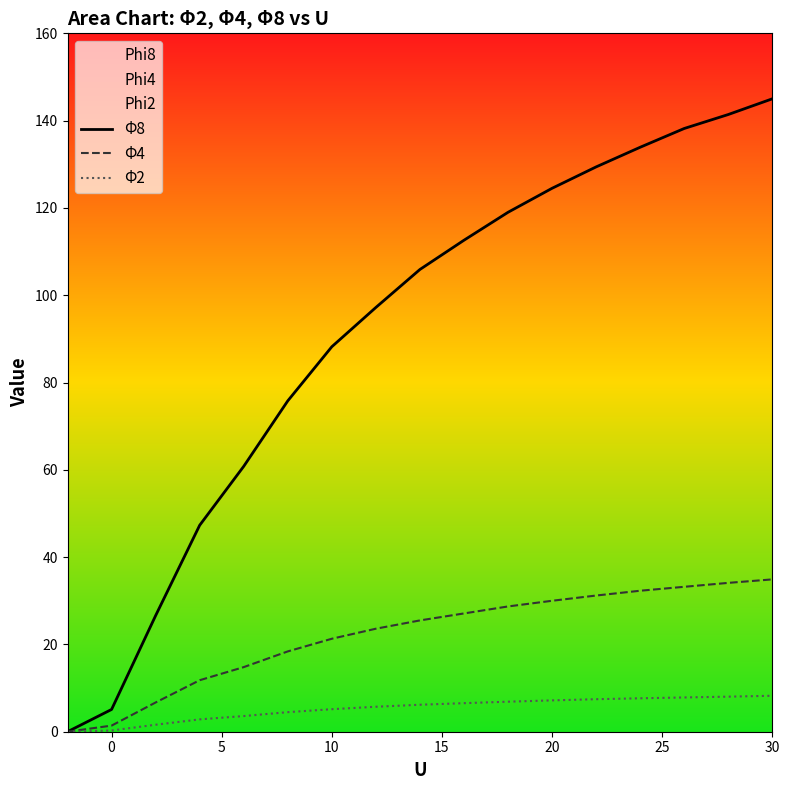

Which series has the largest range (max minus min)?

Φ8